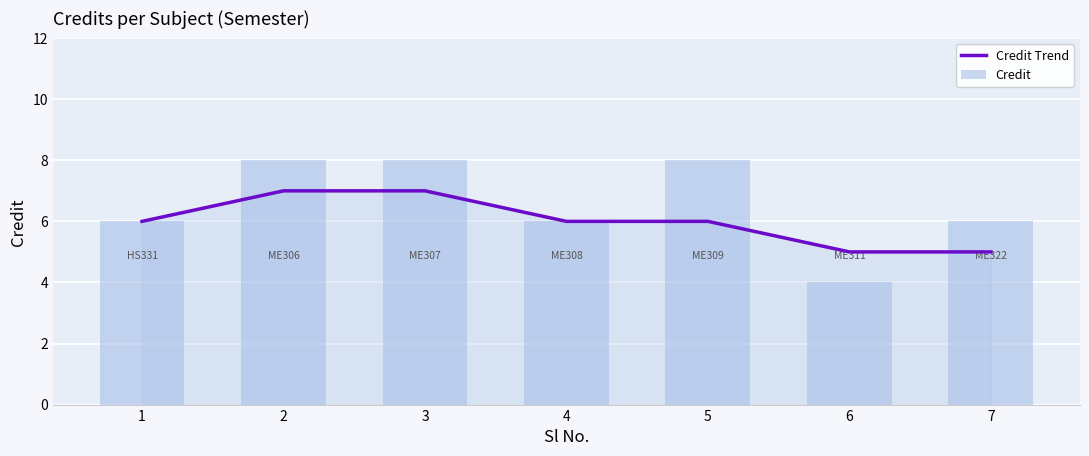

Rank the categories by Credit Trend value from lowest to highest.

6, 7, 1, 4, 5, 2, 3